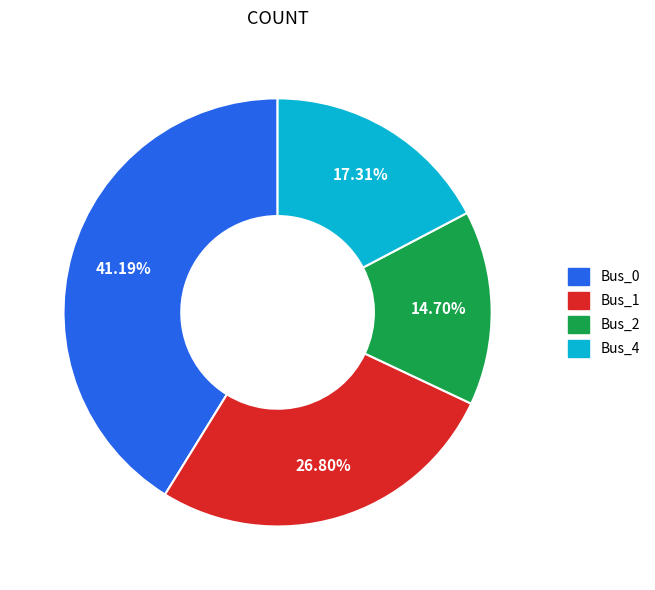

Is there a majority slice in this chart?

No